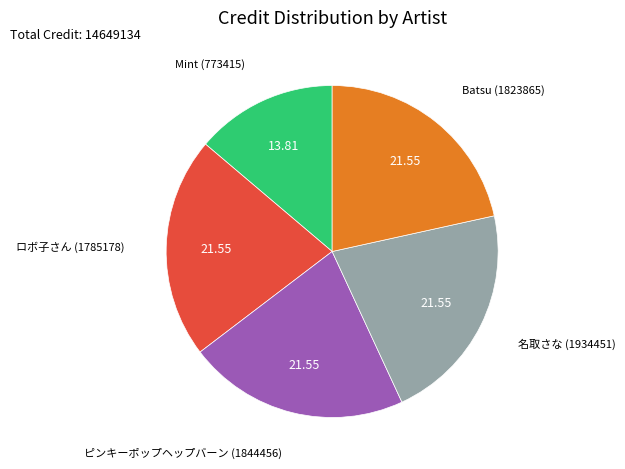

Is the sum of Mint (773415) and ロボ子さん (1785178) greater than half?

No